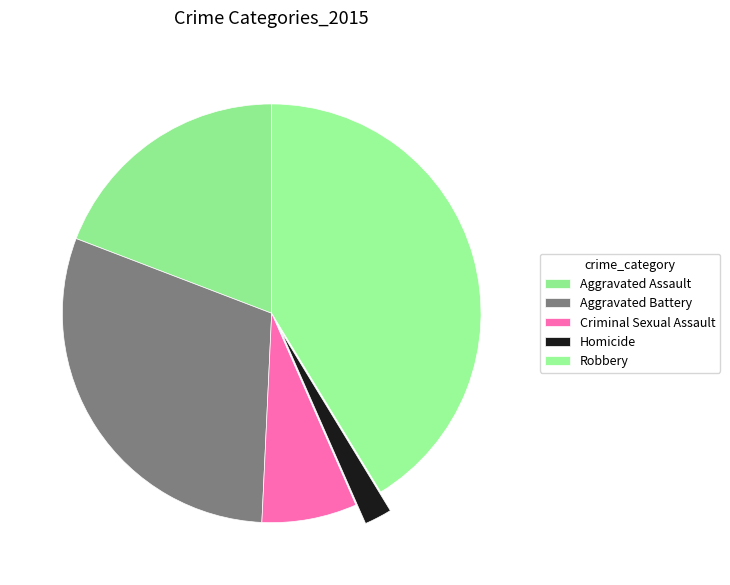

Which category has the biggest portion of the pie?

Robbery